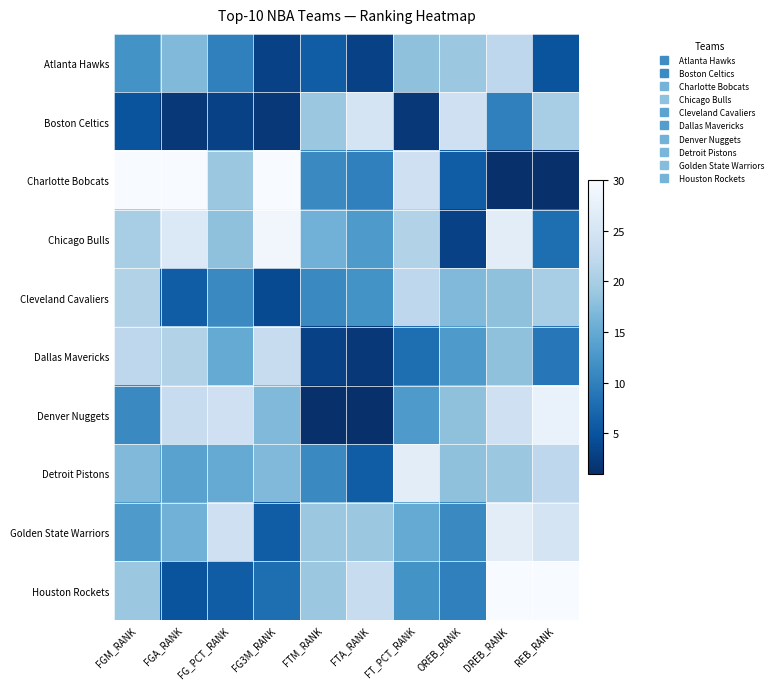

List the series in order of their peak value, highest first.

Charlotte Bobcats, Houston Rockets, Chicago Bulls, Denver Nuggets, Detroit Pistons, Golden State Warriors, Boston Celtics, Dallas Mavericks, Atlanta Hawks, Cleveland Cavaliers